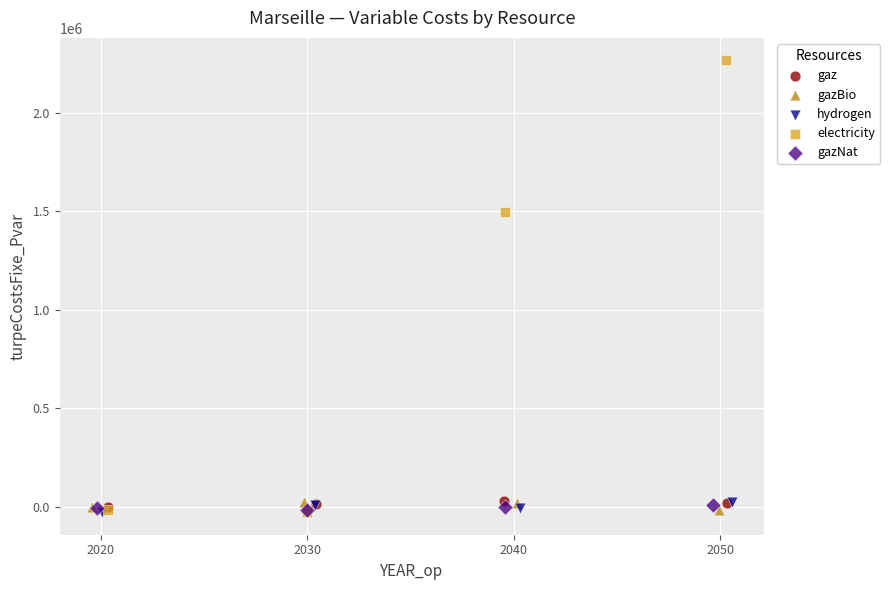

Which series has the largest Y range (max minus min)?

electricity